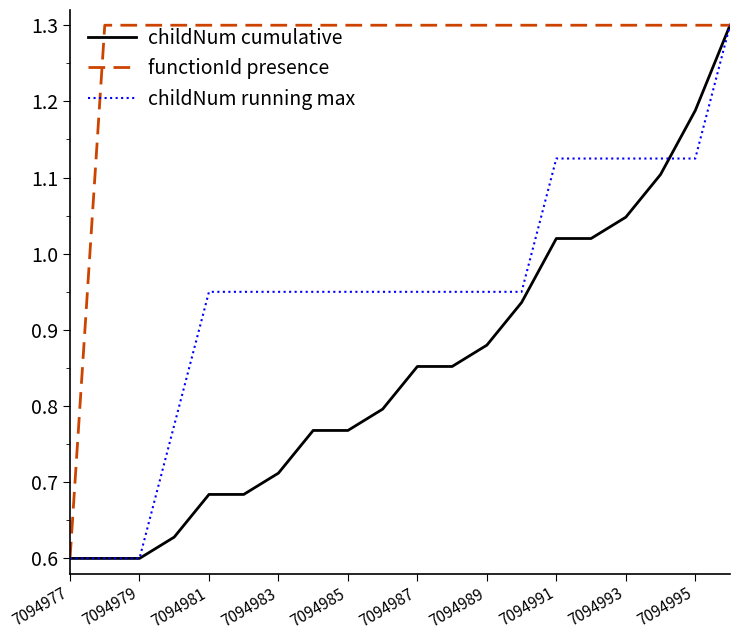

What is the greatest value displayed?

1.3